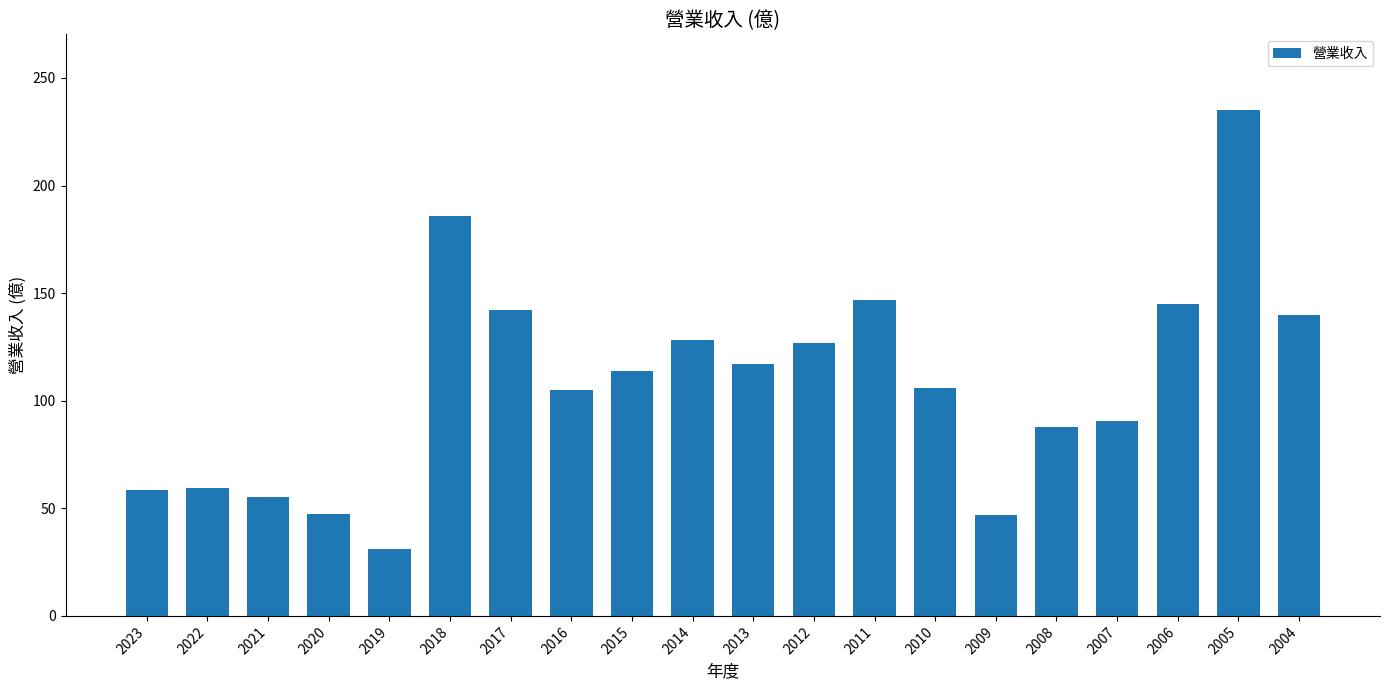

Which label corresponds to the largest value in the chart?

2005